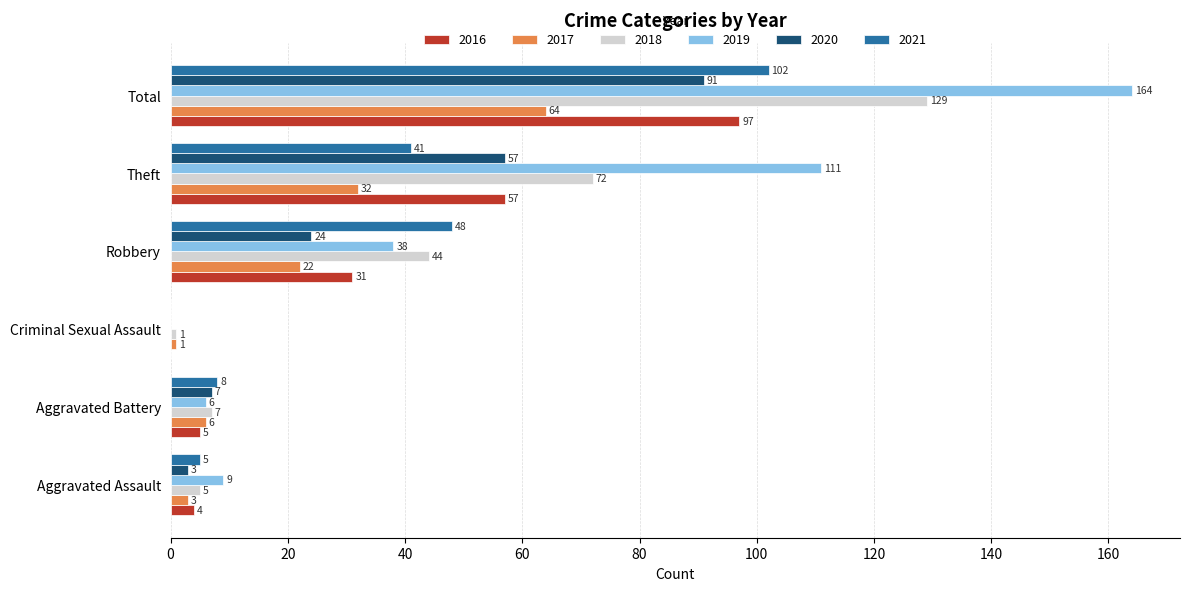

The 2016 series shows 101 at Theft. True or false?

False